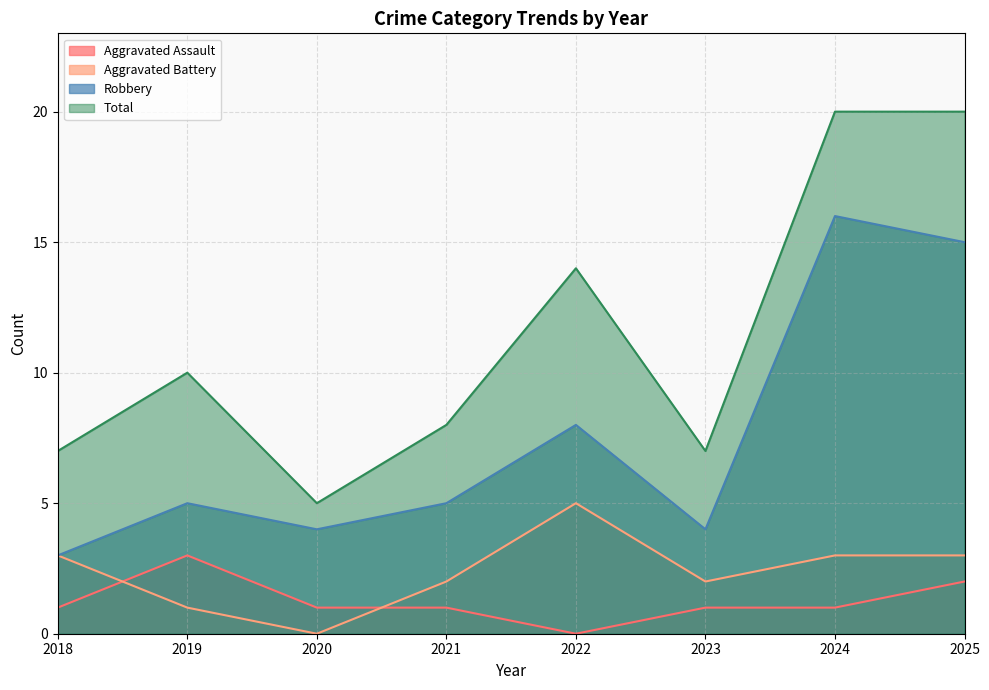

At 2020, list the series in order from largest to smallest.

Total, Robbery, Aggravated Assault, Aggravated Battery